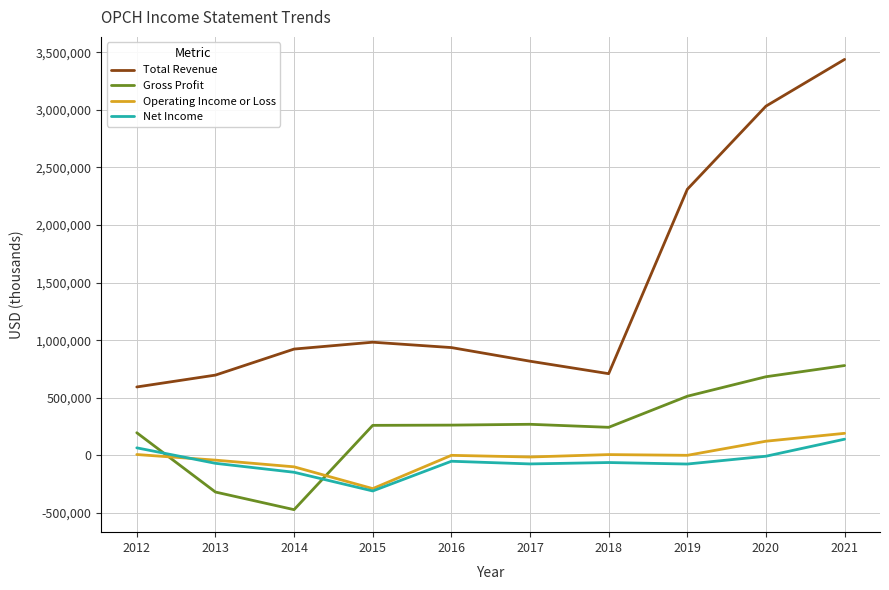

True or false: Total Revenue and Gross Profit cross at least once.

False